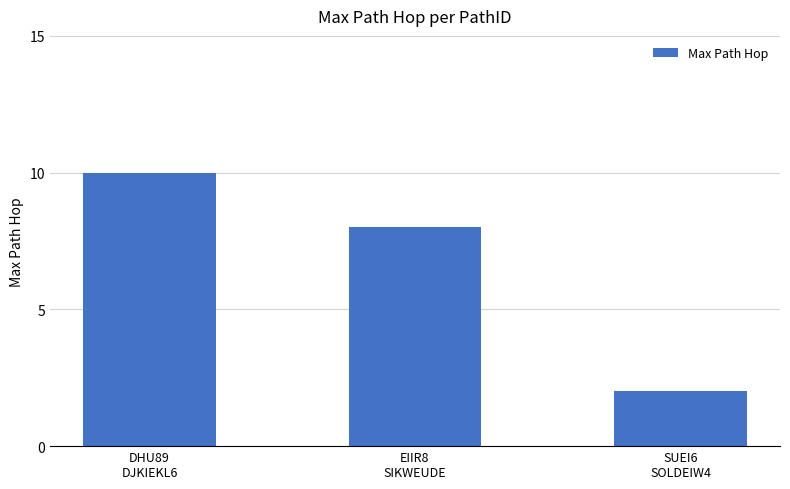

The chart shows a value of 8 at EIIR8
SIKWEUDE. True or false?

True